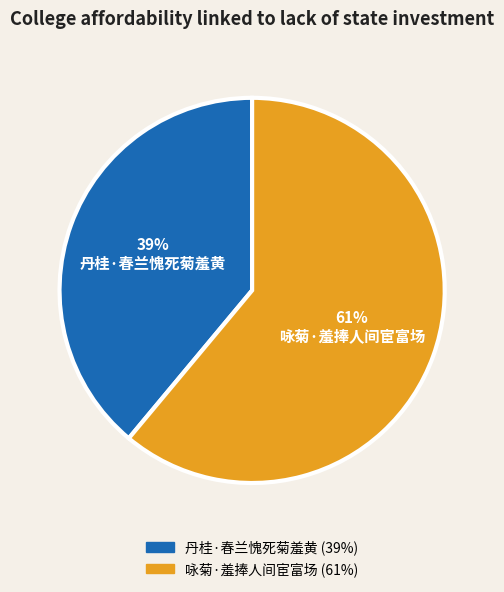

To the nearest percent, what portion does 咏菊·羞捧人间宦富场 represent?

61%